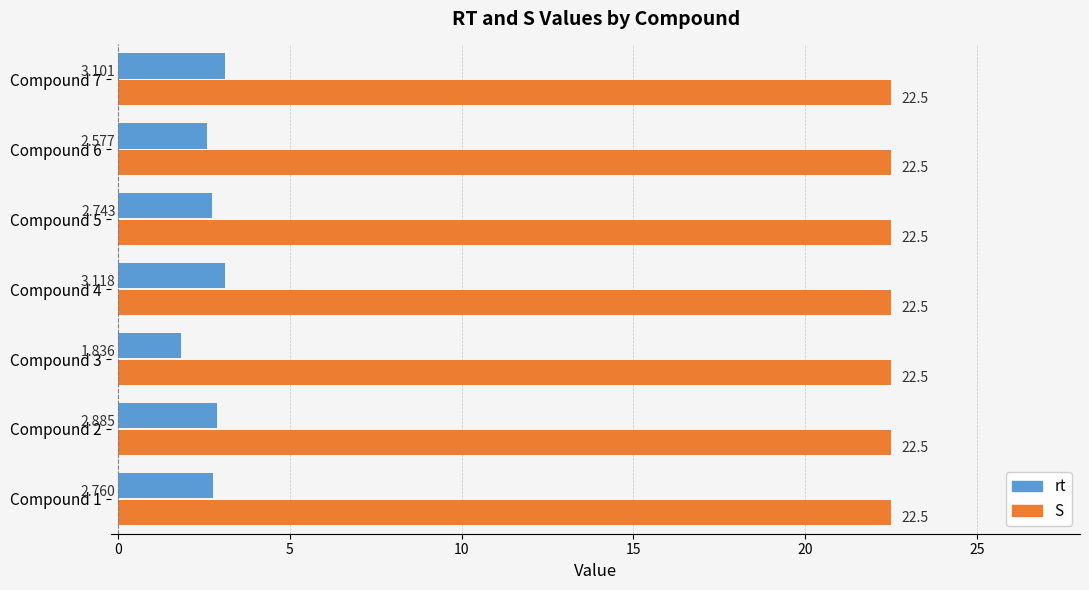

List the series in order of their peak value, lowest first.

rt, S